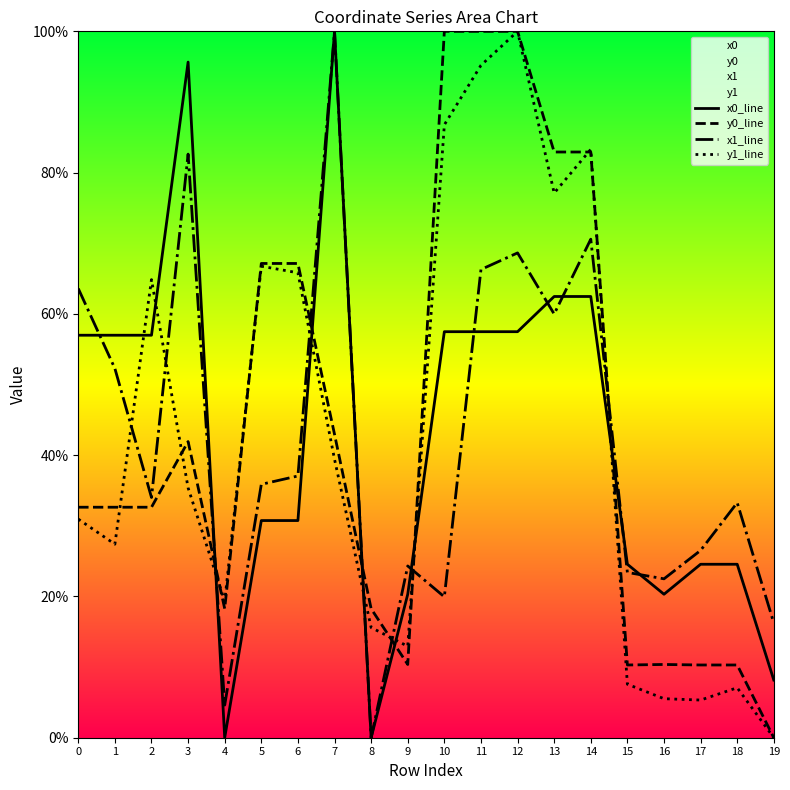

Reading right to left, list all the values displayed in this chart.

x0_line: 19=8.2	18=24.6	17=24.6	16=20.3	15=24.6	14=62.5	13=62.5	12=57.5	11=57.5	10=57.5	9=20.3	8=0.0	7=100.0	6=30.7	5=30.7	4=0.0	3=95.6	2=57.0	1=57.0	0=57.0
y0_line: 19=0.0	18=10.3	17=10.3	16=10.4	15=10.3	14=82.9	13=82.9	12=100.0	11=100.0	10=100.0	9=10.4	8=18.3	7=42.9	6=67.1	5=67.1	4=18.3	3=41.9	2=32.6	1=32.6	0=32.6
x1_line: 19=16.2	18=33.3	17=26.5	16=22.5	15=23.4	14=70.6	13=60.0	12=68.6	11=66.3	10=19.9	9=24.3	8=0.0	7=100.0	6=37.1	5=35.9	4=4.6	3=82.6	2=34.0	1=52.3	0=63.6
y1_line: 19=0.0	18=7.1	17=5.3	16=5.5	15=7.6	14=83.3	13=77.1	12=100.0	11=95.2	10=86.8	9=12.9	8=15.6	7=39.4	6=65.8	5=66.8	4=19.3	3=35.4	2=64.9	1=27.4	0=30.9